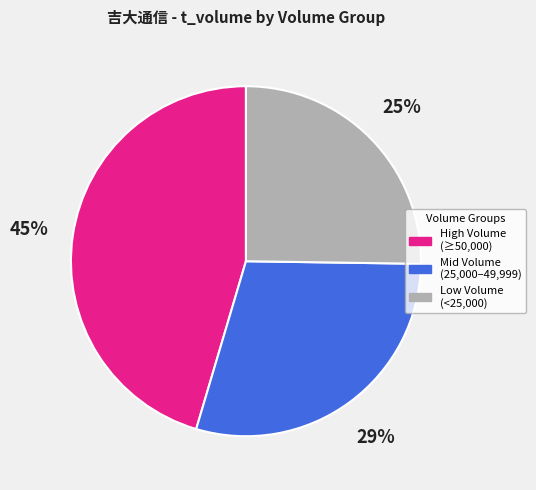

Is there any slice that represents more than half of the pie?

No